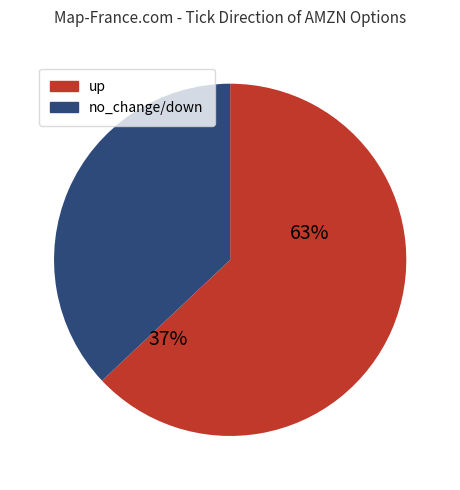

Count the number of slices in the pie.

2